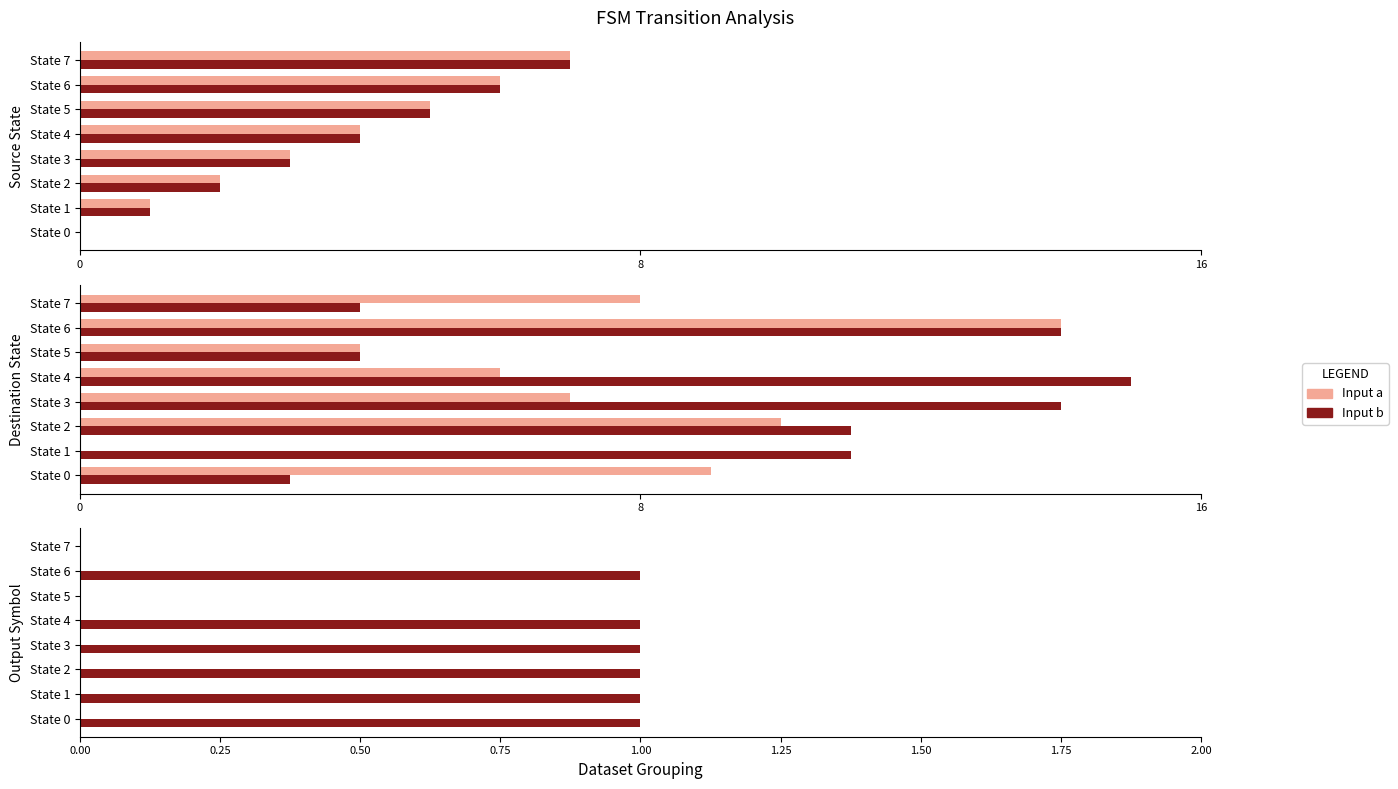

How many bars are there in each group?

2